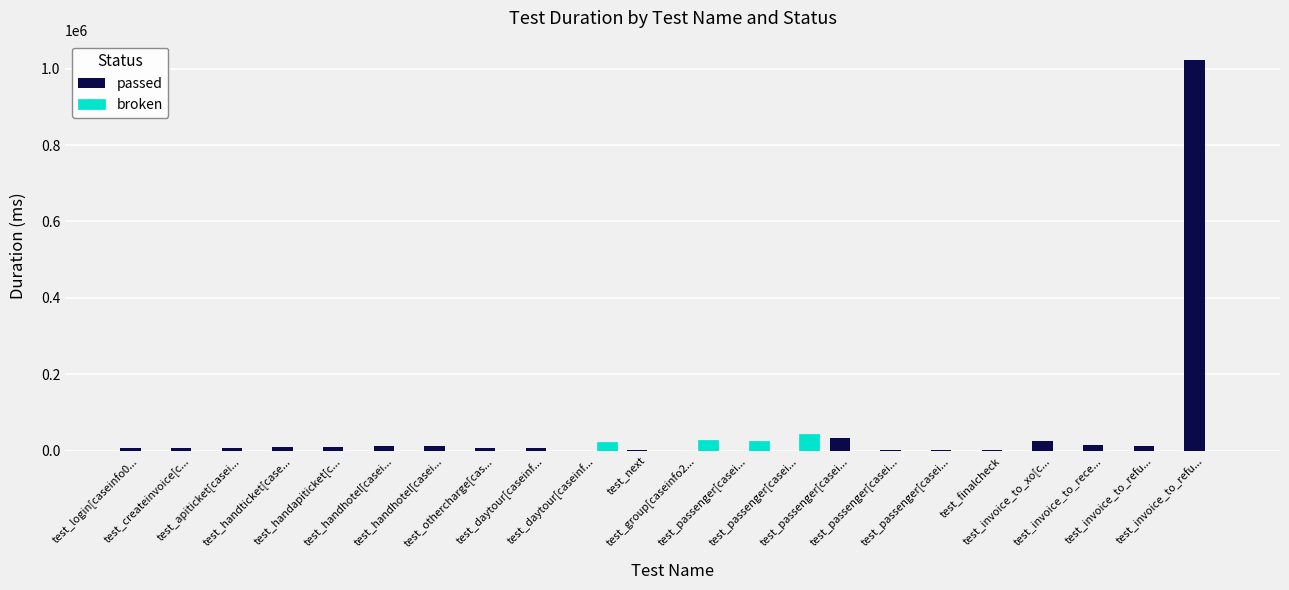

Reading left to right, what are all the values shown in this chart?

passed: test_login[caseinfo0...=7582	test_createinvoice[c...=6157	test_apiticket[casei...=7008	test_handticket[case...=8934	test_handapiticket[c...=10135	test_handhotel[casei...=13104	test_handhotel[casei...=12579	test_othercharge[cas...=7469	test_daytour[caseinf...=6310	test_daytour[caseinf...=0	test_next=790	test_group[caseinfo2...=0	test_passenger[casei...=0	test_passenger[casei...=0	test_passenger[casei...=34494	test_passenger[casei...=2068	test_passenger[casei...=1978	test_finalcheck=2184	test_invoice_to_xo[c...=26673	test_invoice_to_rece...=14596	test_invoice_to_refu...=13014	test_invoice_to_refu...=1022049
broken: test_login[caseinfo0...=0	test_createinvoice[c...=0	test_apiticket[casei...=0	test_handticket[case...=0	test_handapiticket[c...=0	test_handhotel[casei...=0	test_handhotel[casei...=0	test_othercharge[cas...=0	test_daytour[caseinf...=0	test_daytour[caseinf...=22294	test_next=0	test_group[caseinfo2...=28123	test_passenger[casei...=24499	test_passenger[casei...=44133	test_passenger[casei...=0	test_passenger[casei...=0	test_passenger[casei...=0	test_finalcheck=0	test_invoice_to_xo[c...=0	test_invoice_to_rece...=0	test_invoice_to_refu...=0	test_invoice_to_refu...=0